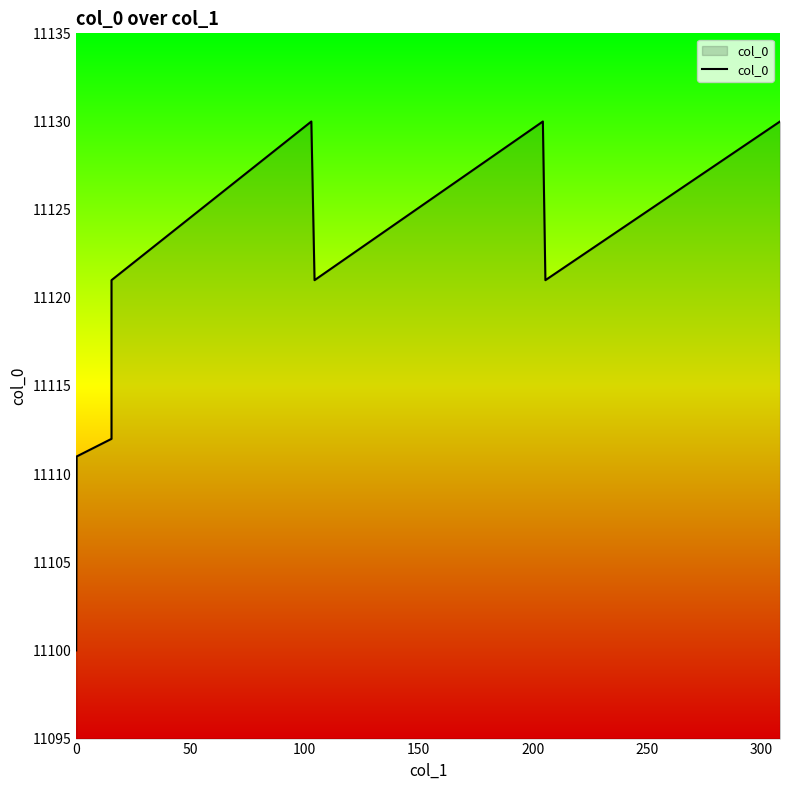

What is the greatest value displayed?

11130